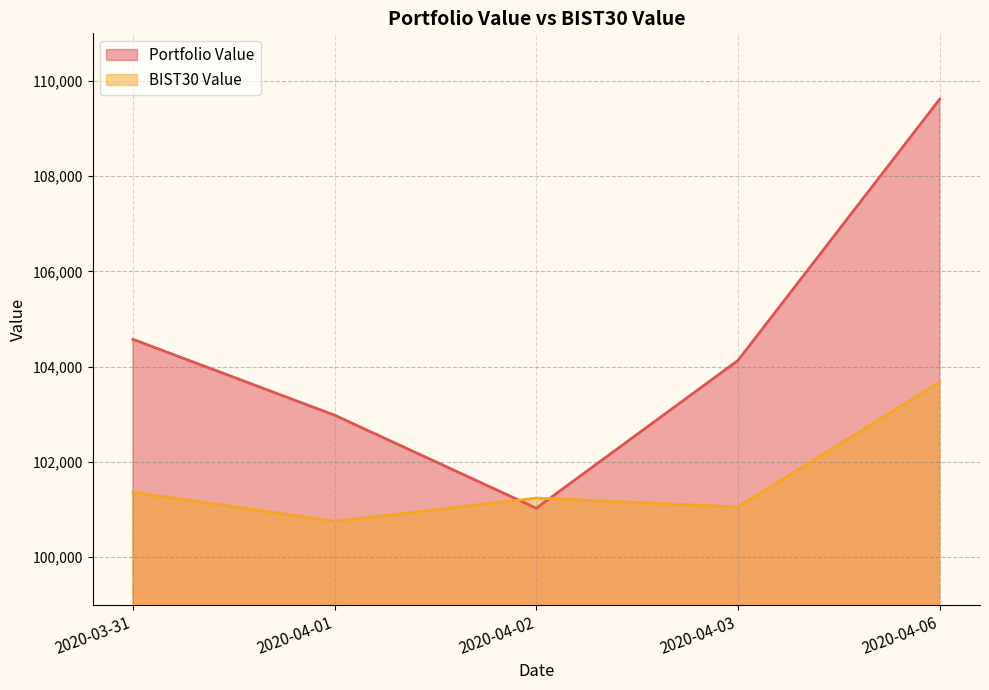

At which label does Portfolio Value reach its minimum?

2020-04-02